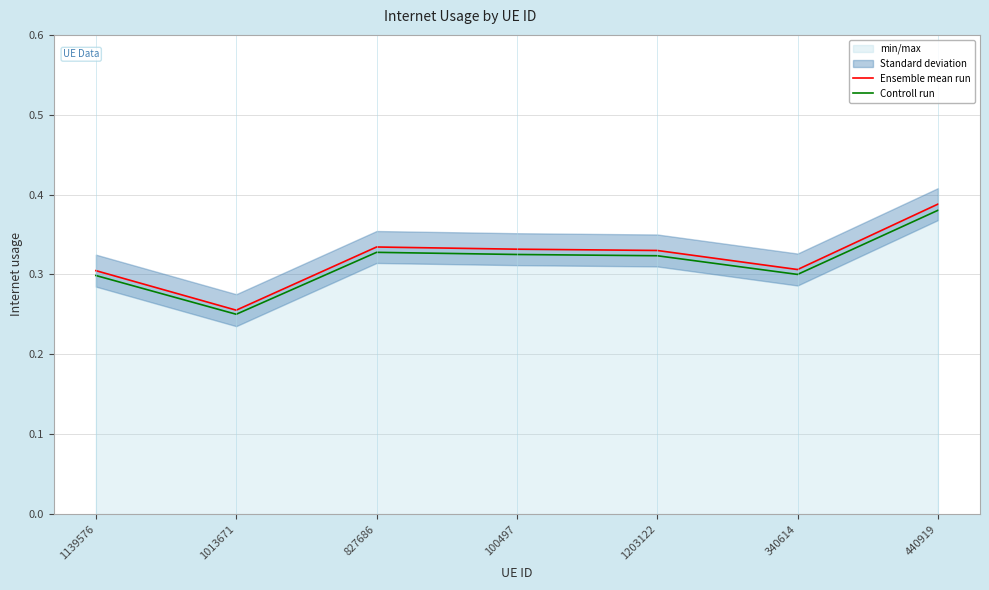

Rank the categories by Ensemble mean run value from highest to lowest.

440919, 827686, 100497, 1203122, 340614, 1139576, 1013671